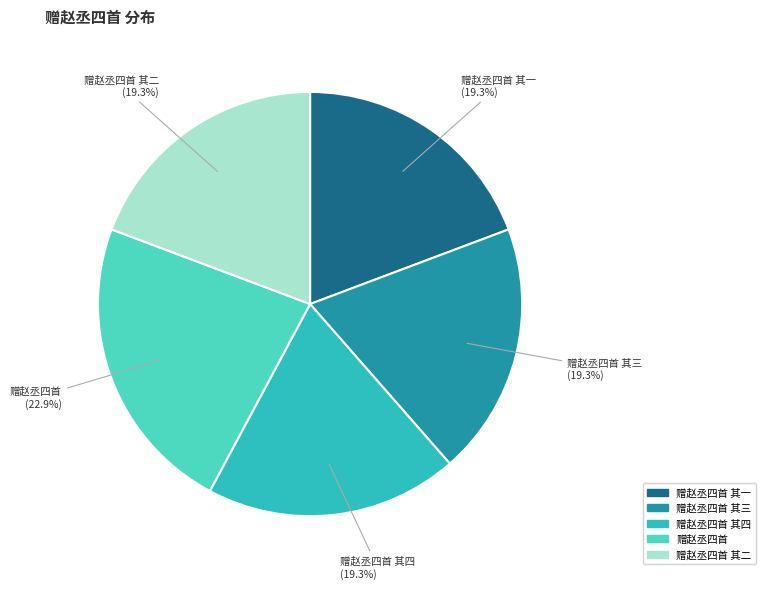

Does any single category account for the majority?

No